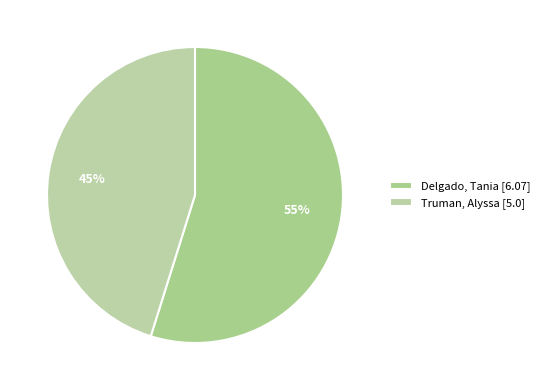

What is the change in value from Delgado, Tania to Truman, Alyssa?

-1.1